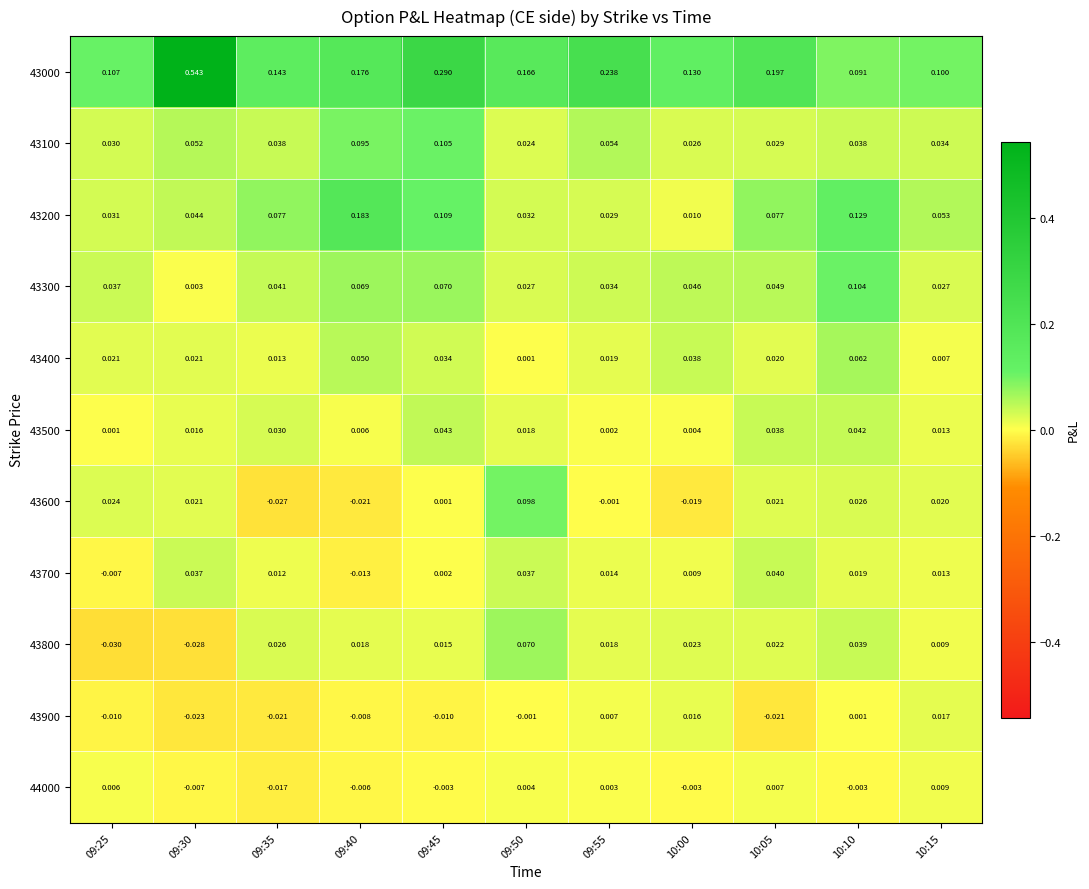

Is the value of 43000 at 09:50 greater than the value of 43200 at 09:55?

Yes